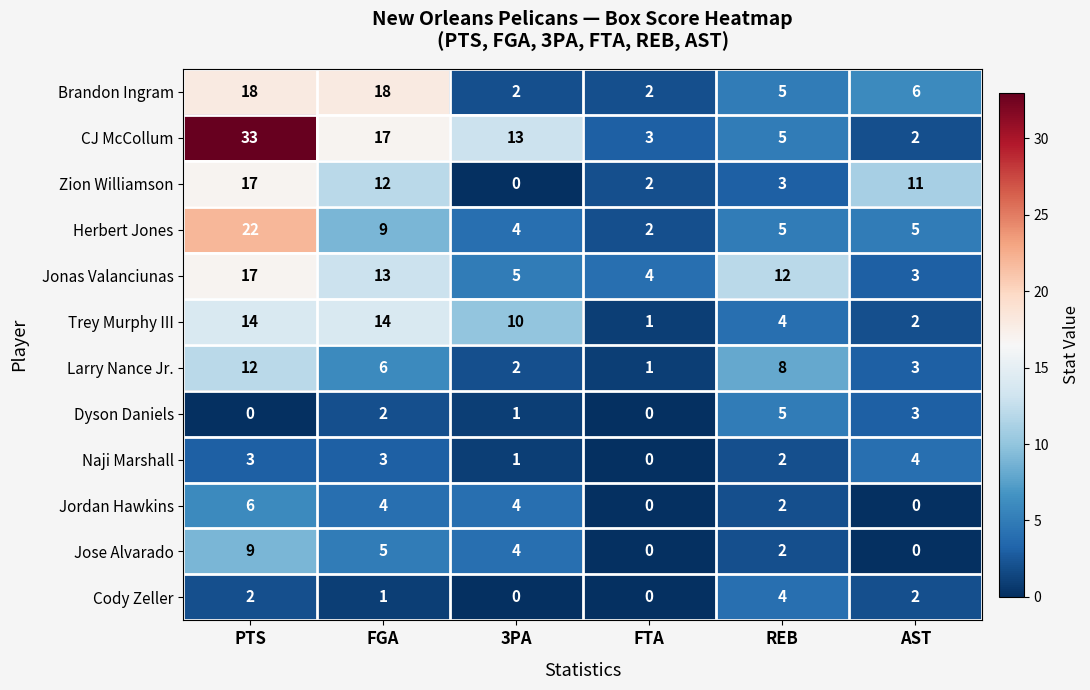

The value of Jordan Hawkins at AST is 0. True or false?

True